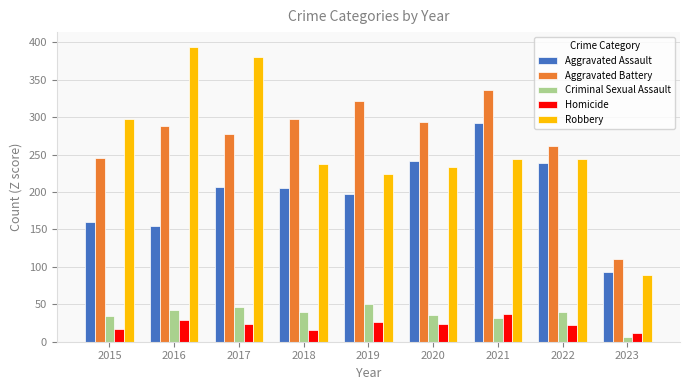

What is the approximate value of Criminal Sexual Assault at 2017?

47